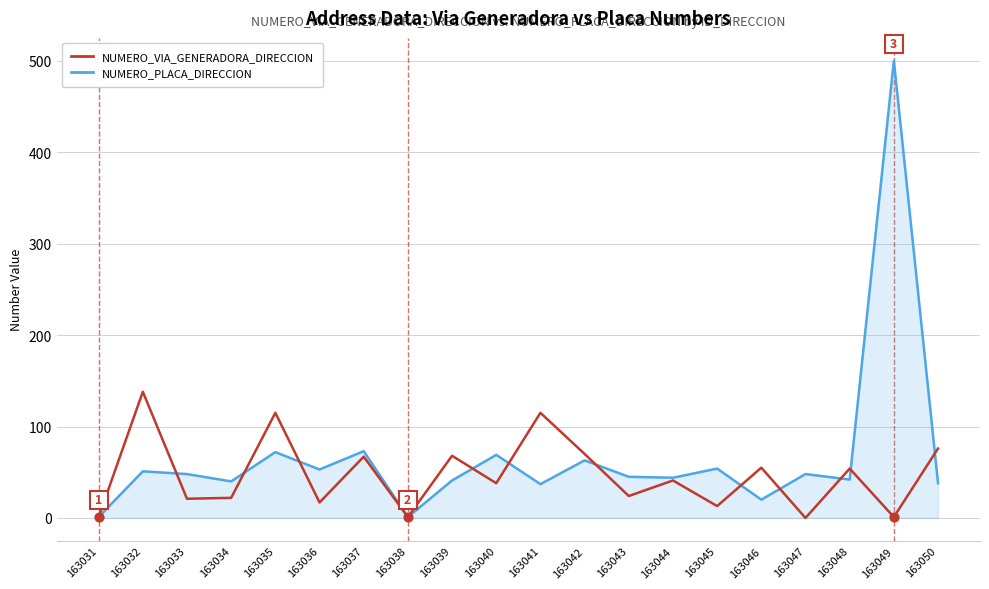

Is the value of NUMERO_VIA_GENERADORA_DIRECCION at 163043 greater than the value of NUMERO_PLACA_DIRECCION at 163032?

No